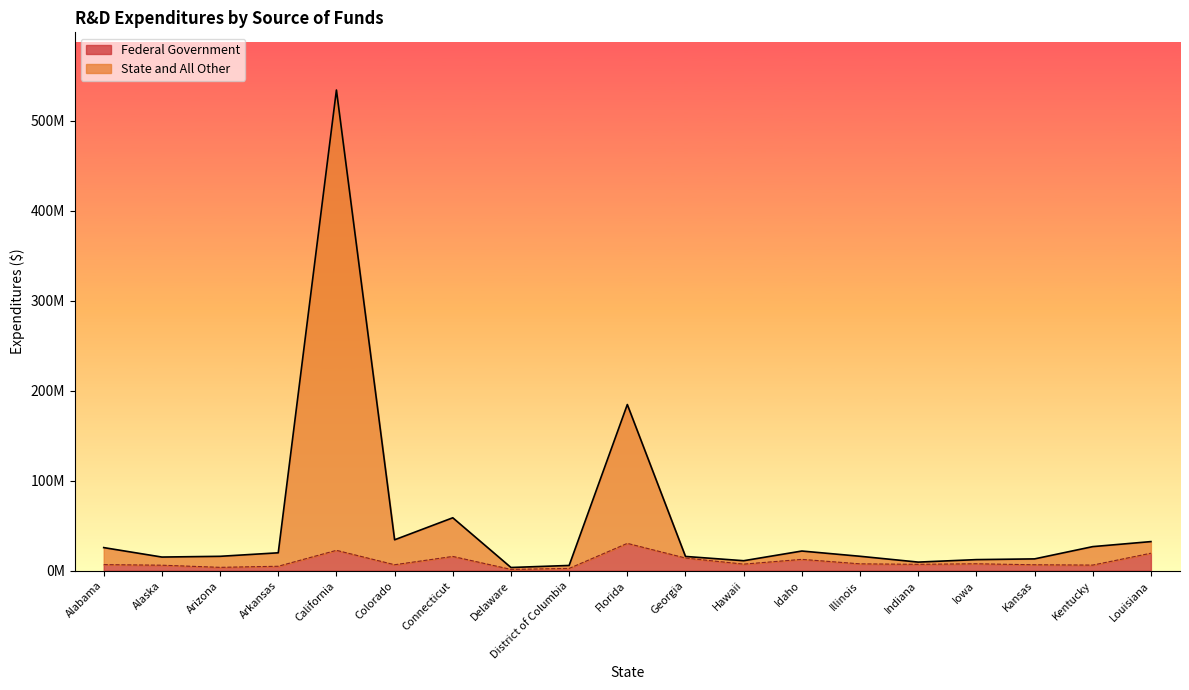

How many data points in Federal Government are less than 7126764?

9